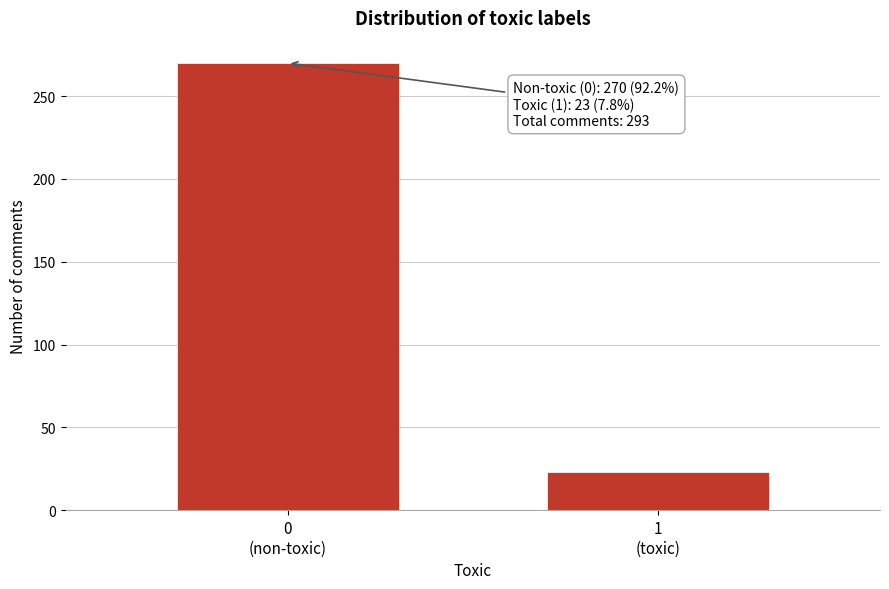

Reading right to left, extract all data points from this chart.

23	270